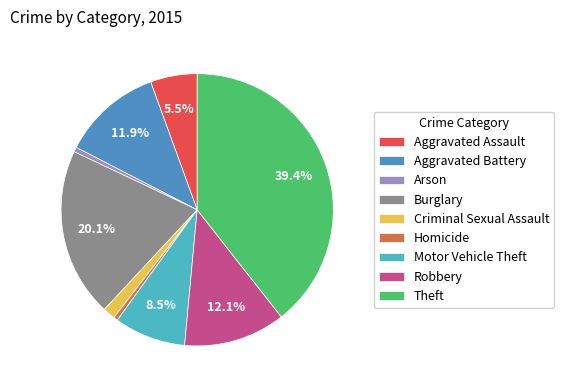

What is the ratio of the value at Theft to the value at Homicide?

80.1